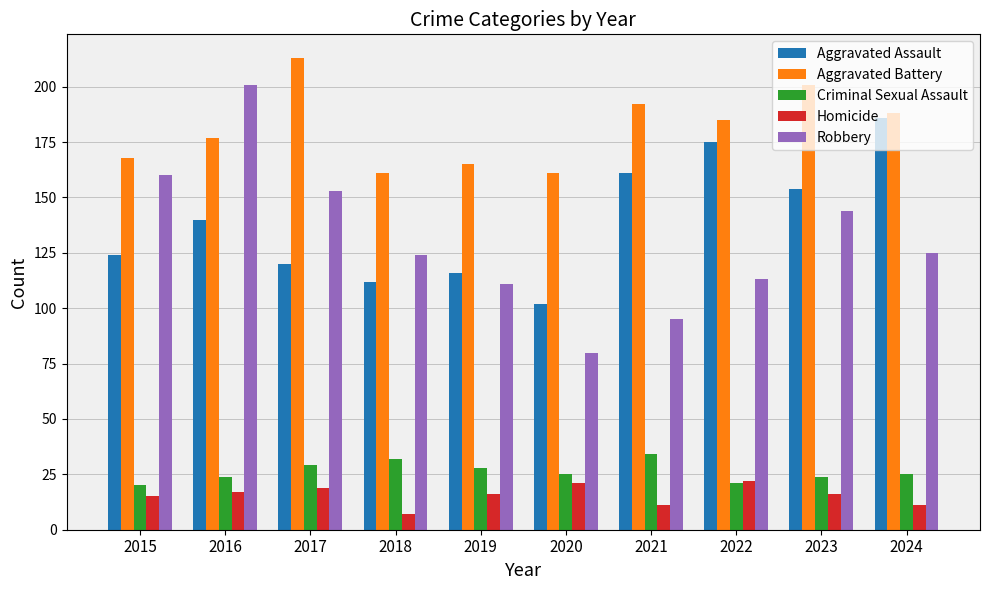

Reading left to right, transcribe all the data shown in this chart.

Aggravated Assault: 124	140	120	112	116	102	161	175	154	186
Aggravated Battery: 168	177	213	161	165	161	192	185	201	188
Criminal Sexual Assault: 20	24	29	32	28	25	34	21	24	25
Homicide: 15	17	19	7	16	21	11	22	16	11
Robbery: 160	201	153	124	111	80	95	113	144	125